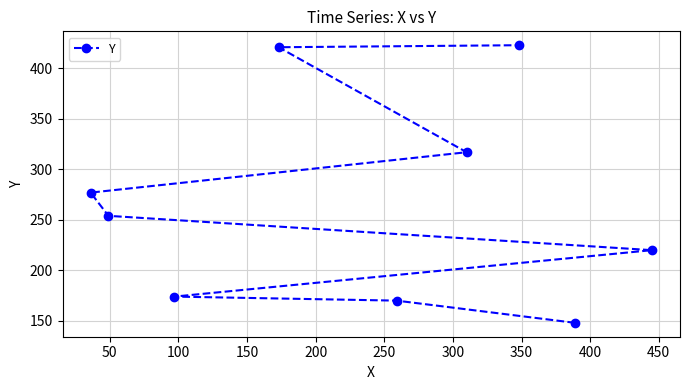

What is the difference between the second highest and second lowest values?

251